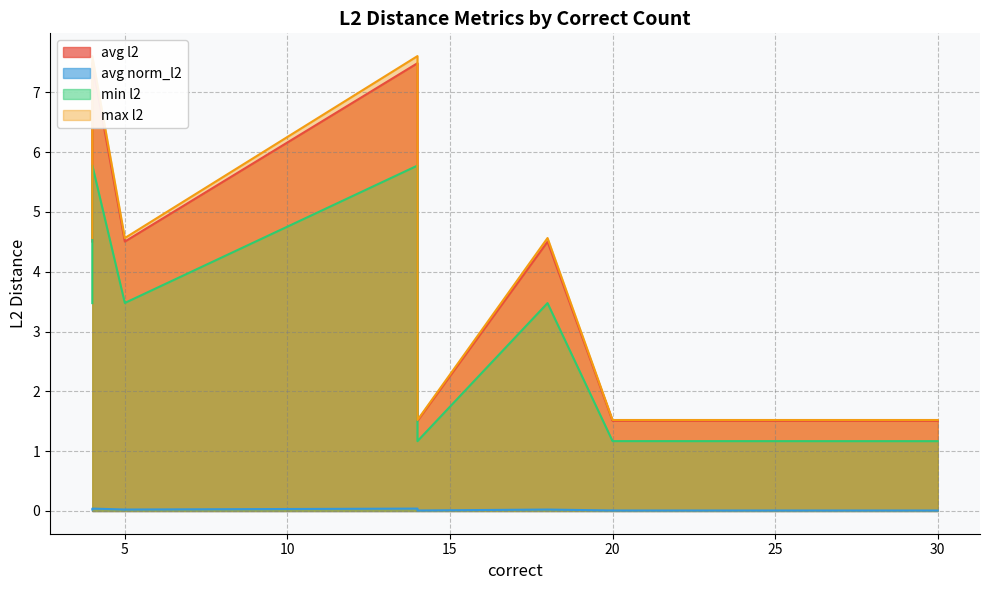

List the series in order of their peak value, highest first.

max l2, avg l2, min l2, avg norm_l2